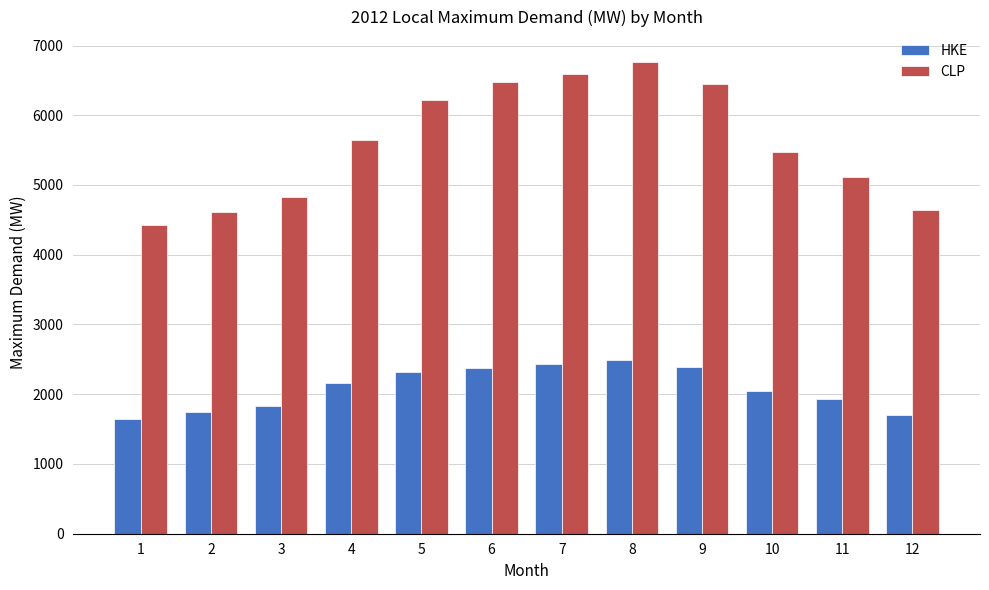

At how many categories does at least one series exceed 3705?

12